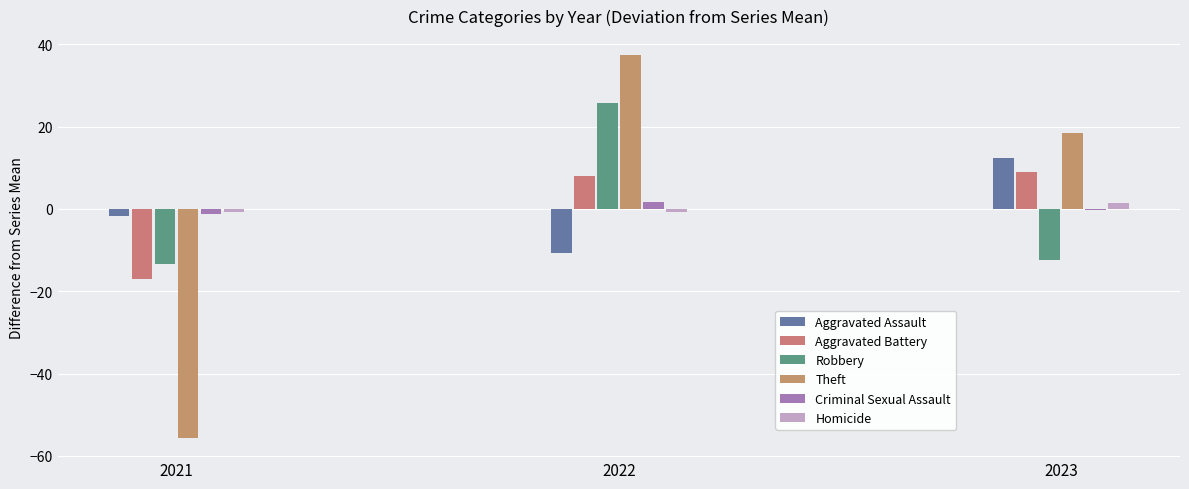

Which series has the largest range (max minus min)?

Theft